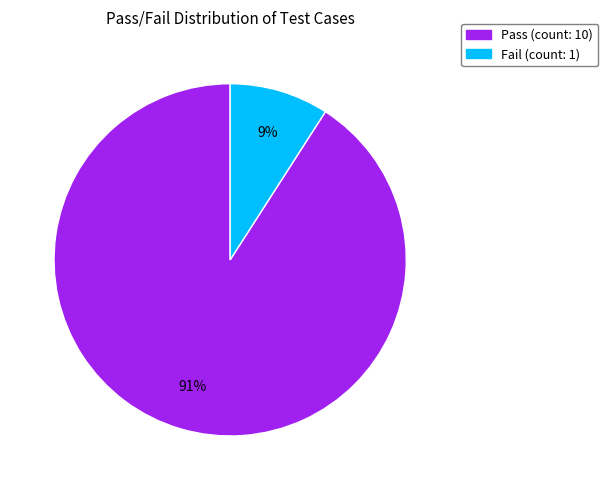

What is the smallest slice in the pie chart?

Fail